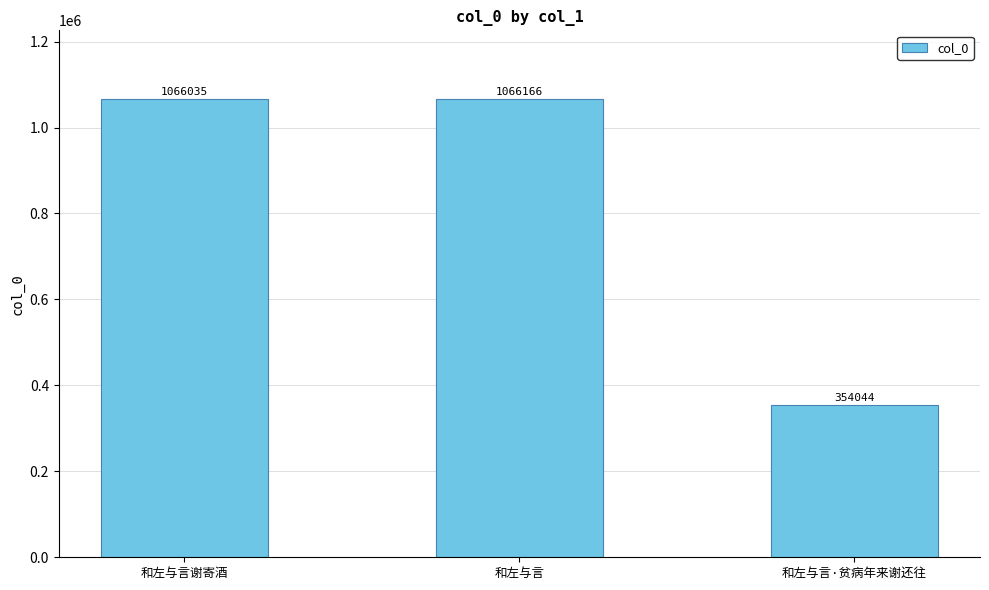

What is the smallest value displayed?

354044